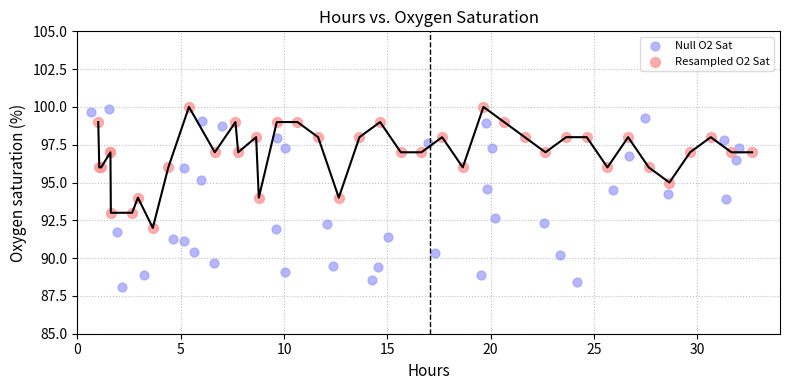

Which series reaches the minimum Y coordinate?

Null O2 Sat